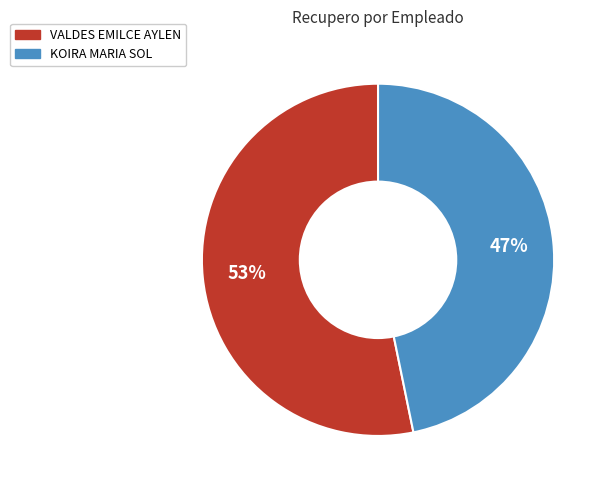

The KOIRA MARIA SOL slice represents 62% of the pie. True or false?

False